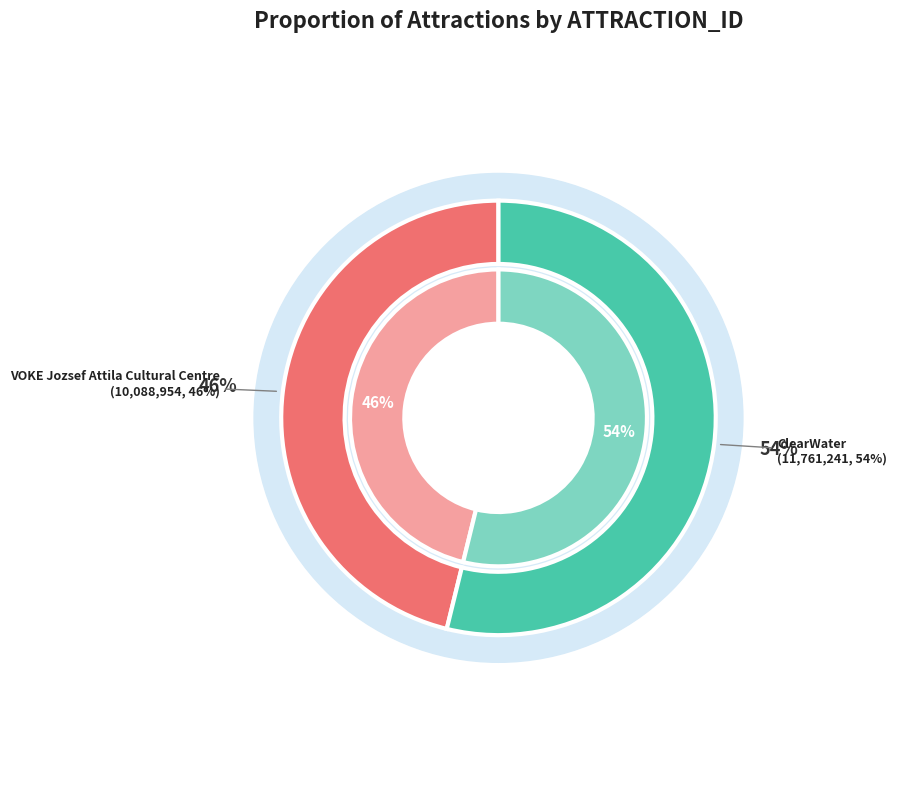

Which slice is the smallest?

VOKE Jozsef Attila Cultural Centre